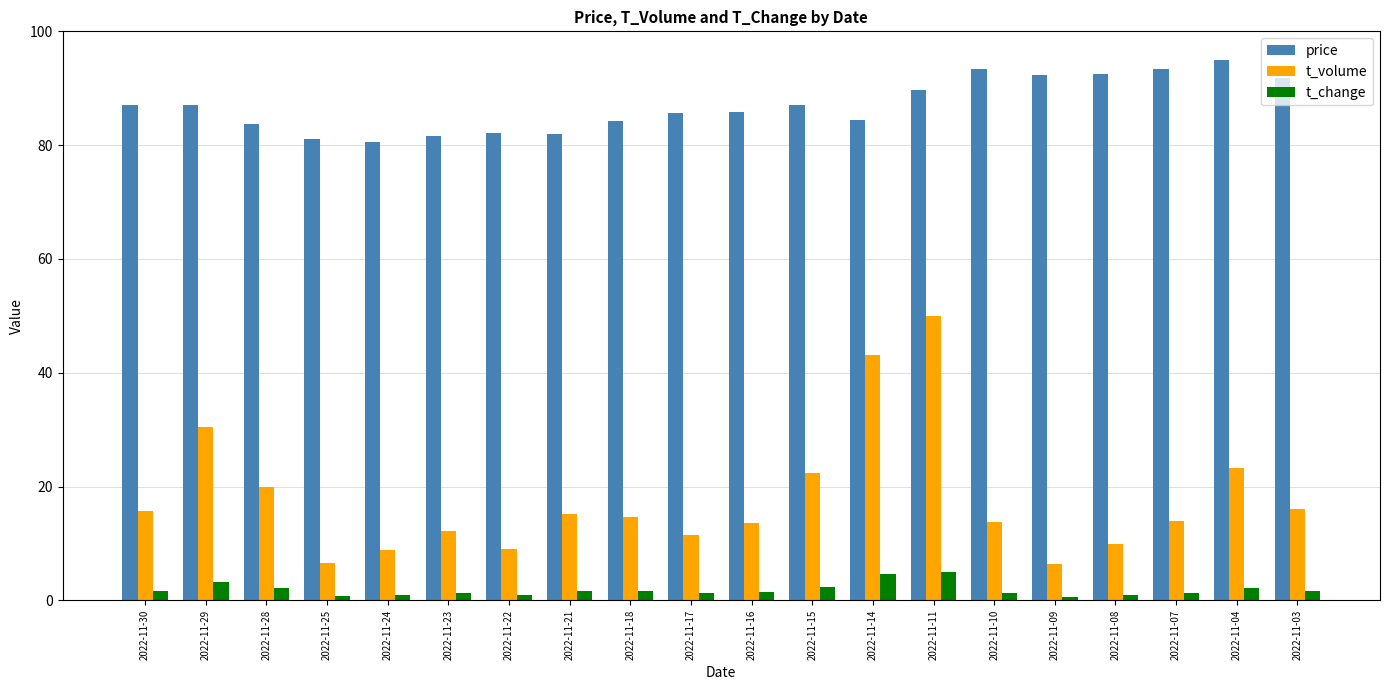

Which series has the largest range (max minus min)?

t_volume